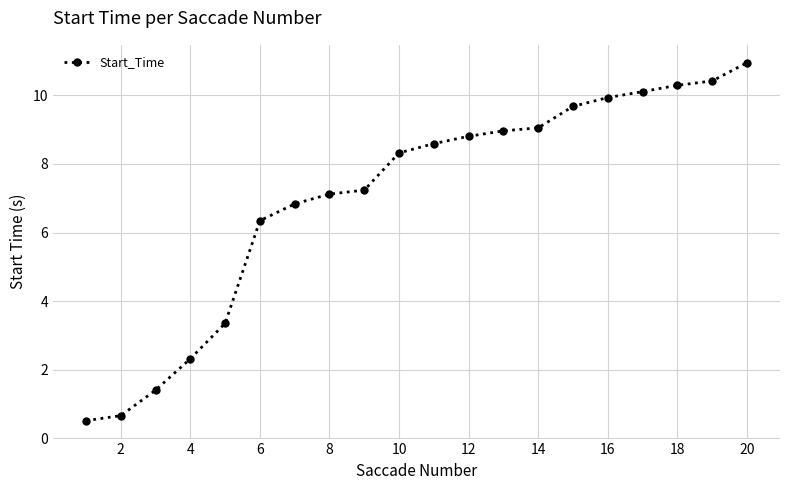

What is the smallest value displayed?

0.5